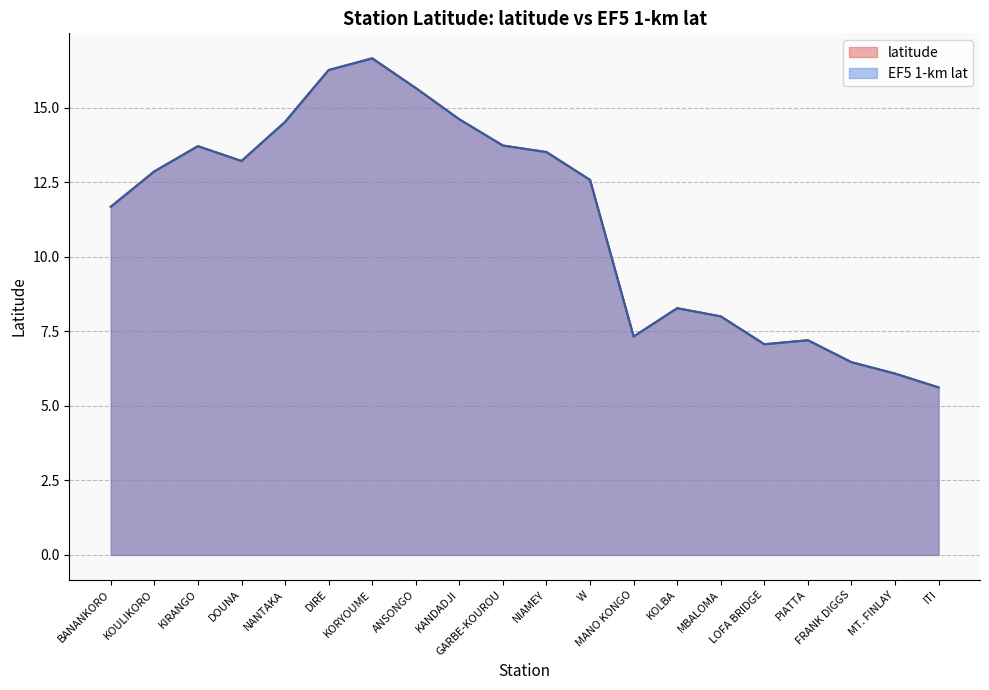

Rank the categories by EF5 1-km lat value from highest to lowest.

KORYOUME, DIRE, ANSONGO, KANDADJI, NANTAKA, GARBE-KOUROU, KIRANGO, NIAMEY, DOUNA, KOULIKORO, W, BANANKORO, KOLBA, MBALOMA, MANO KONGO, PIATTA, LOFA BRIDGE, FRANK DIGGS, MT. FINLAY, ITI